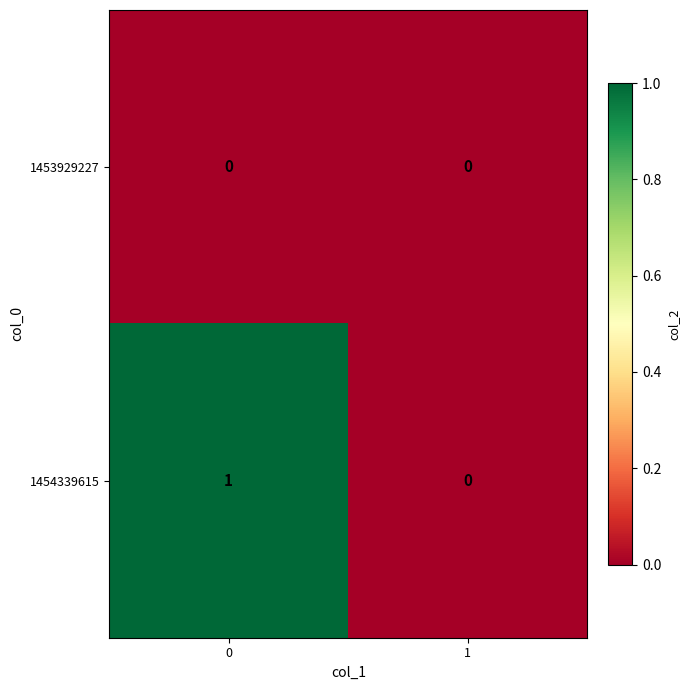

Count the number of data series in this chart.

2